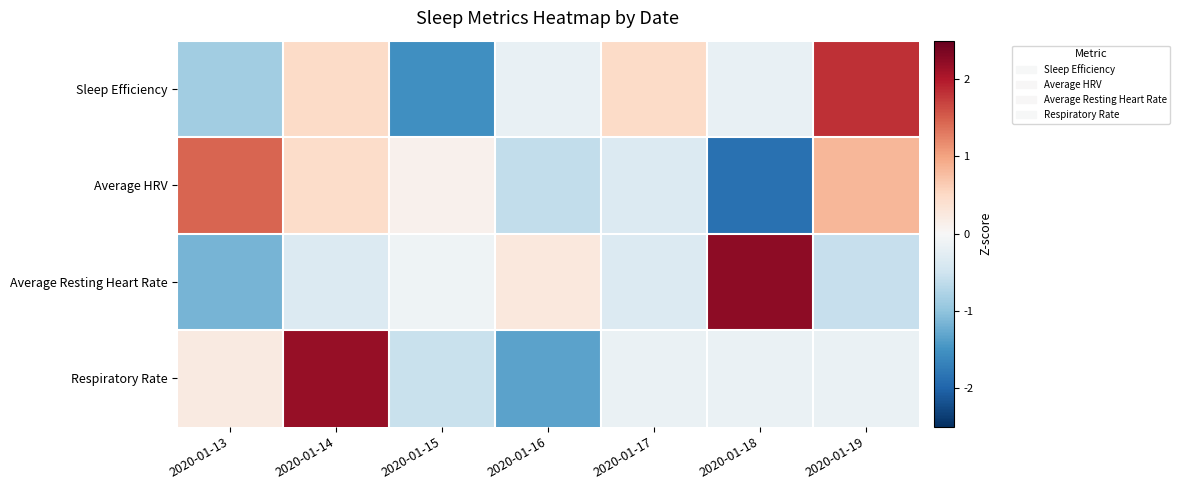

What is the total value across all series at 2020-01-17?

-0.4